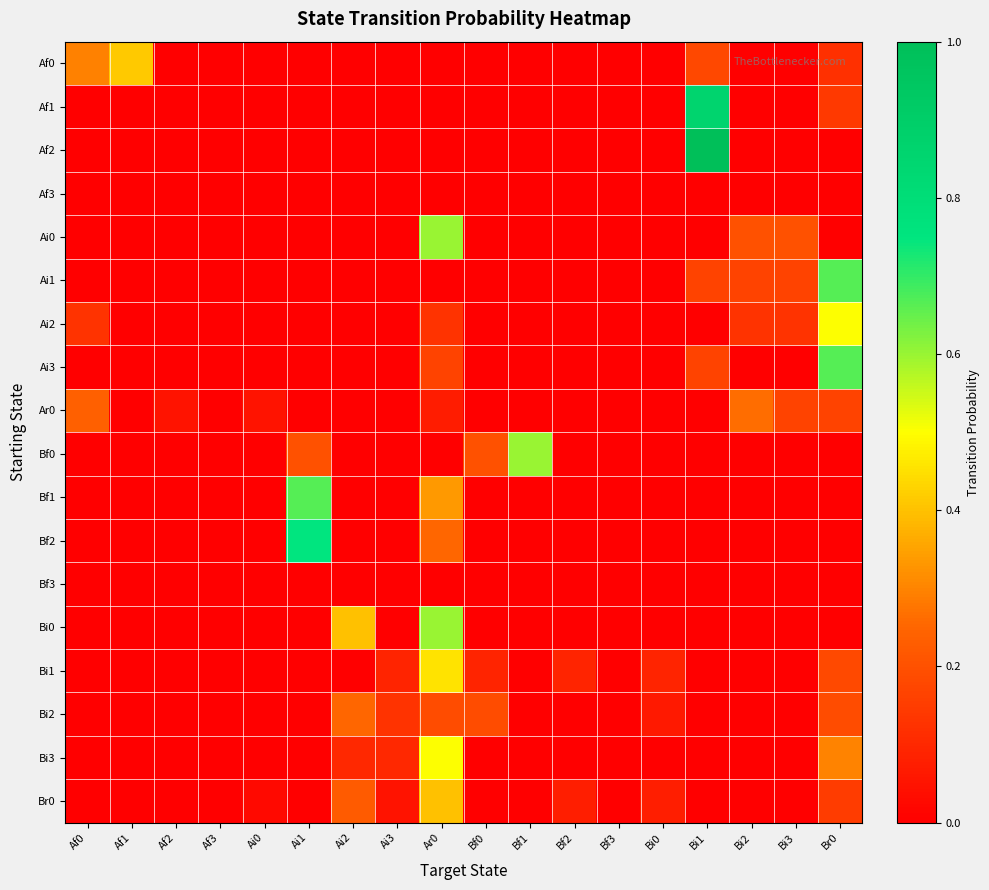

Which category has the highest value across all series?

Bi1